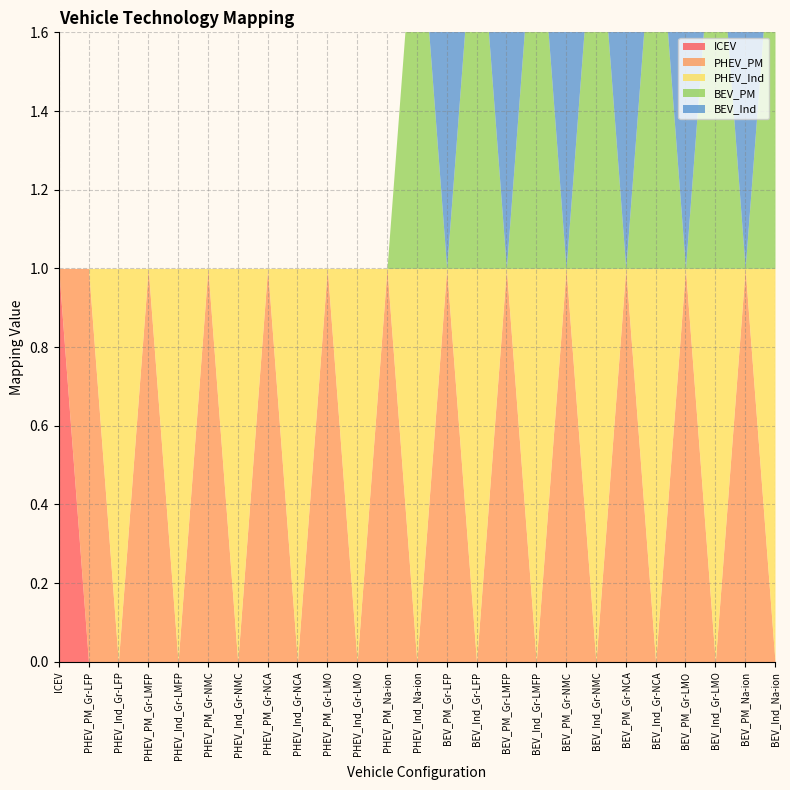

How many data points in PHEV_Ind are above 0?

12